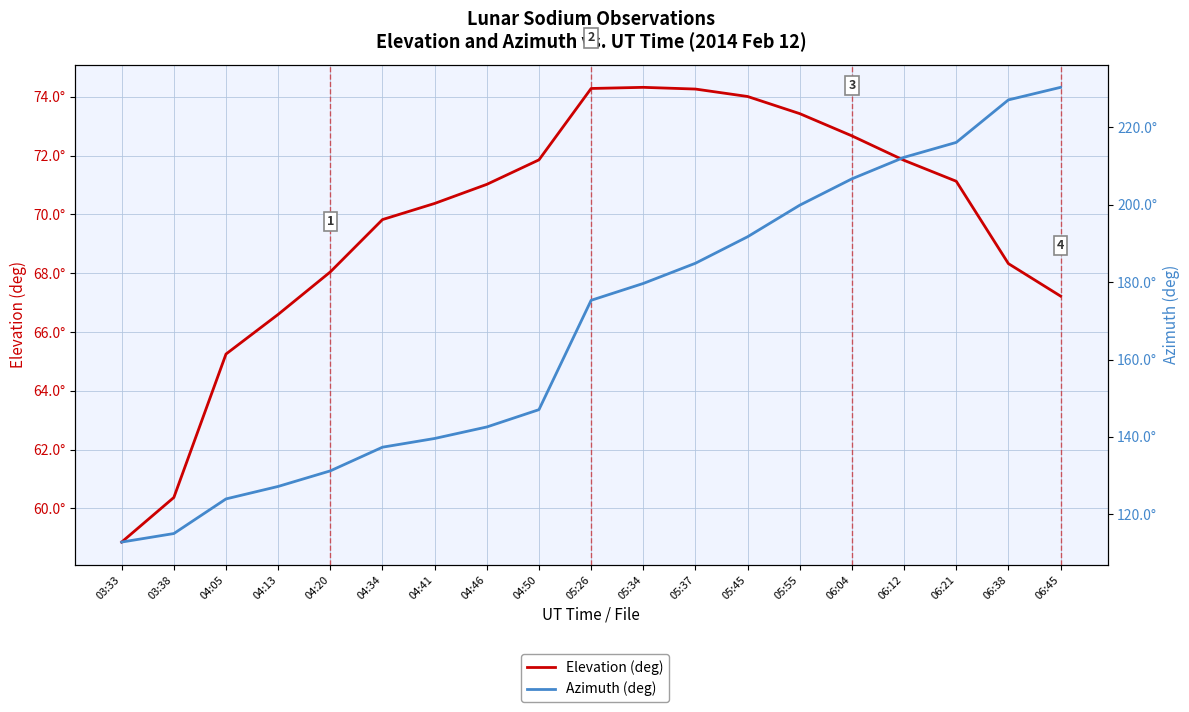

What is the spread (max minus min) of values at 04:50?

75.2